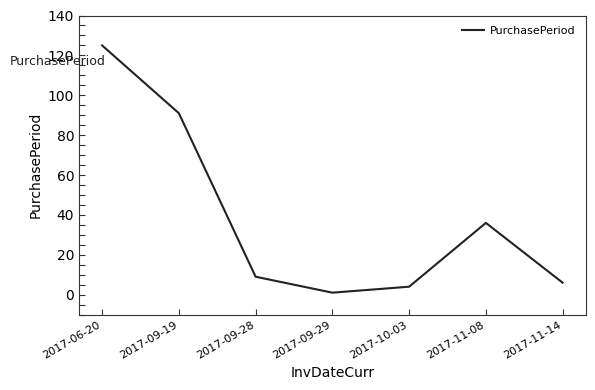

What is the change in value from 2017-10-03 to 2017-11-08?

+32